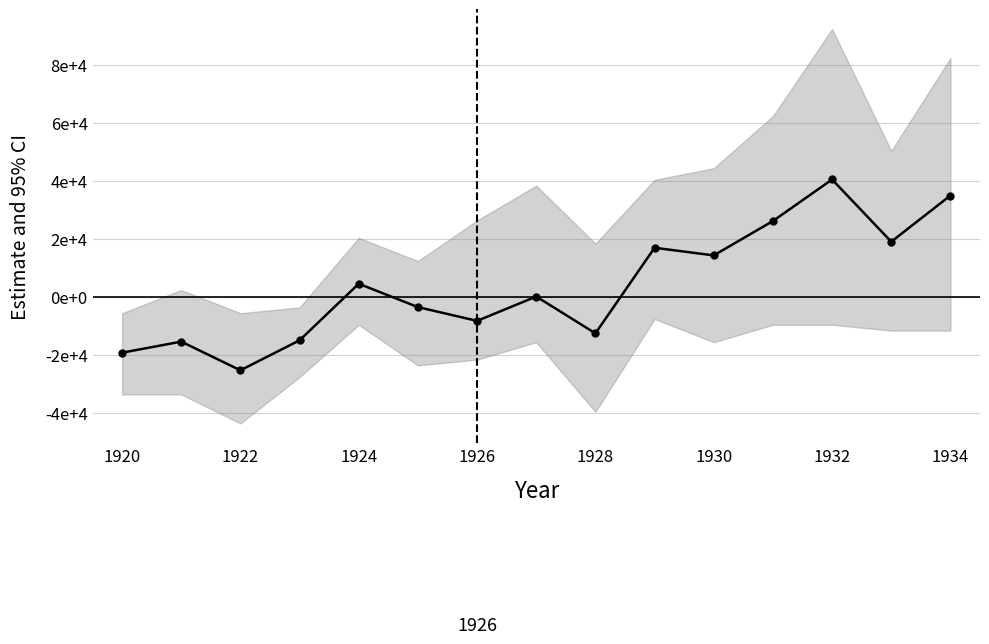

Which category has the lowest value across all series?

1922